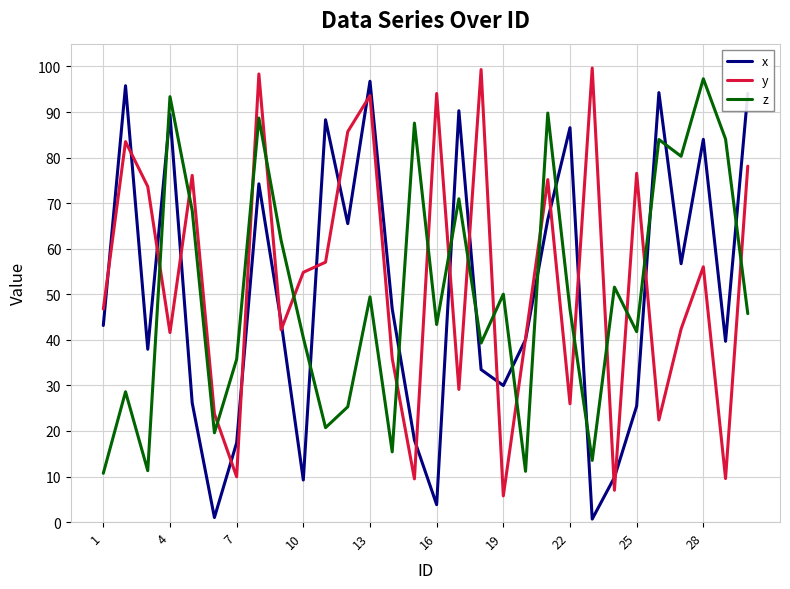

After their last crossing, which series has the higher values: y or z?

y